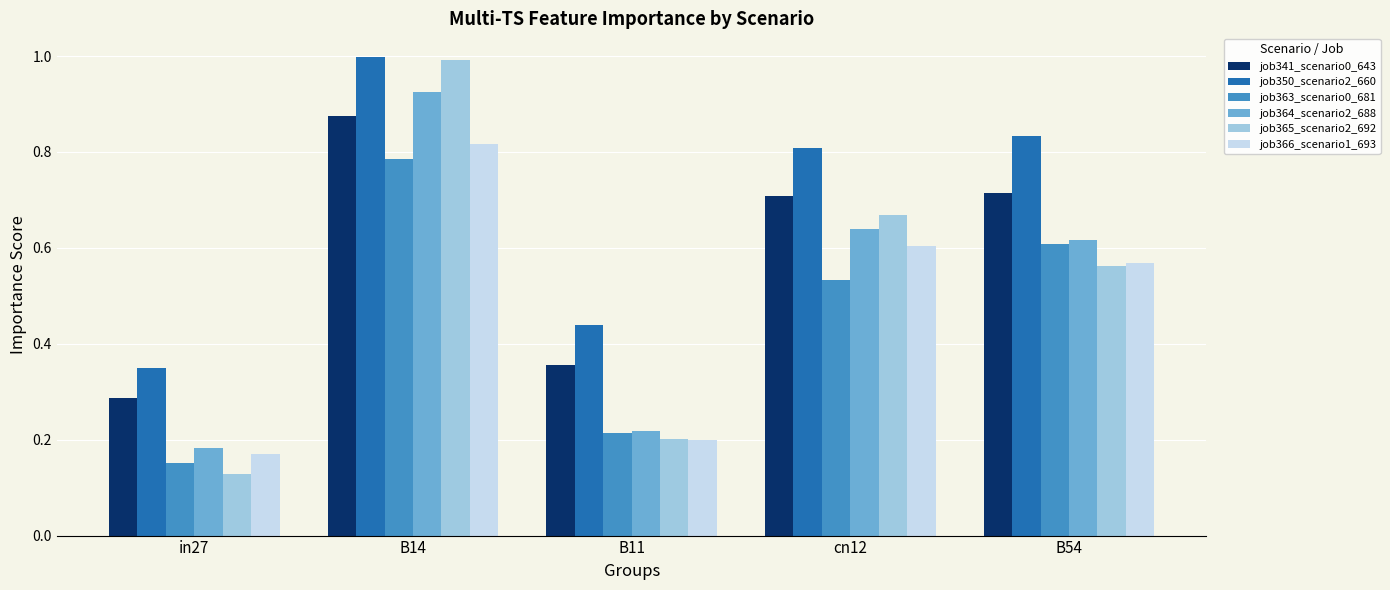

What is the label of the 5th bar from the right?

in27